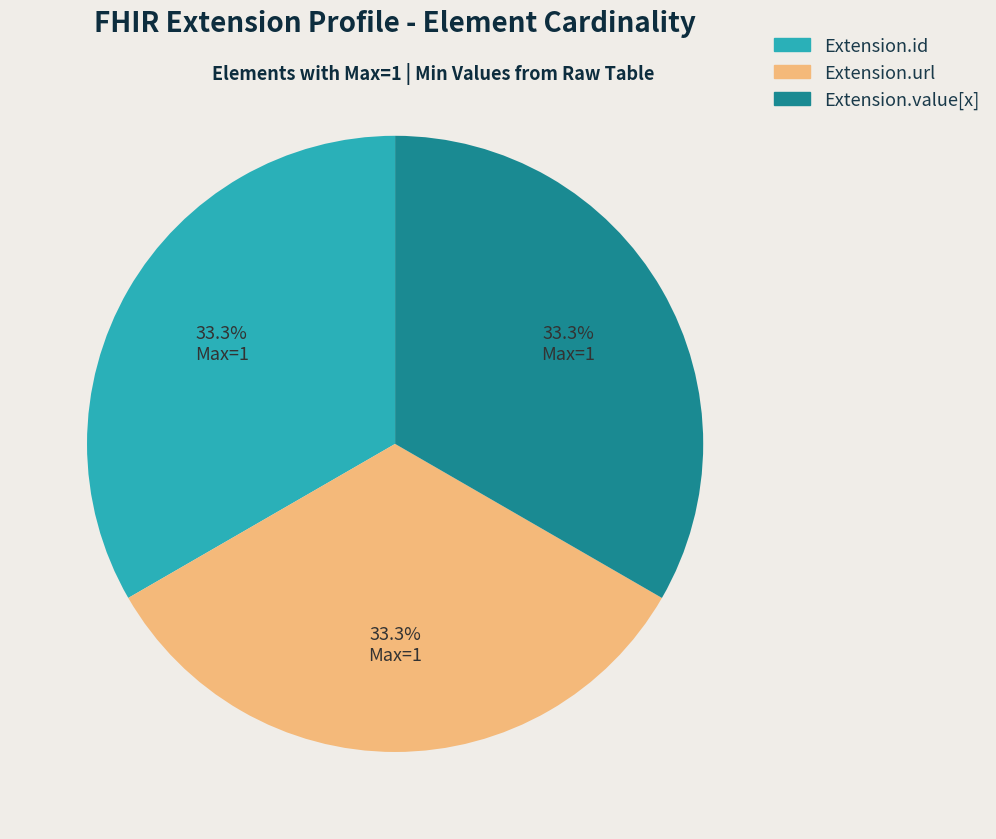

Does any single category account for the majority?

No